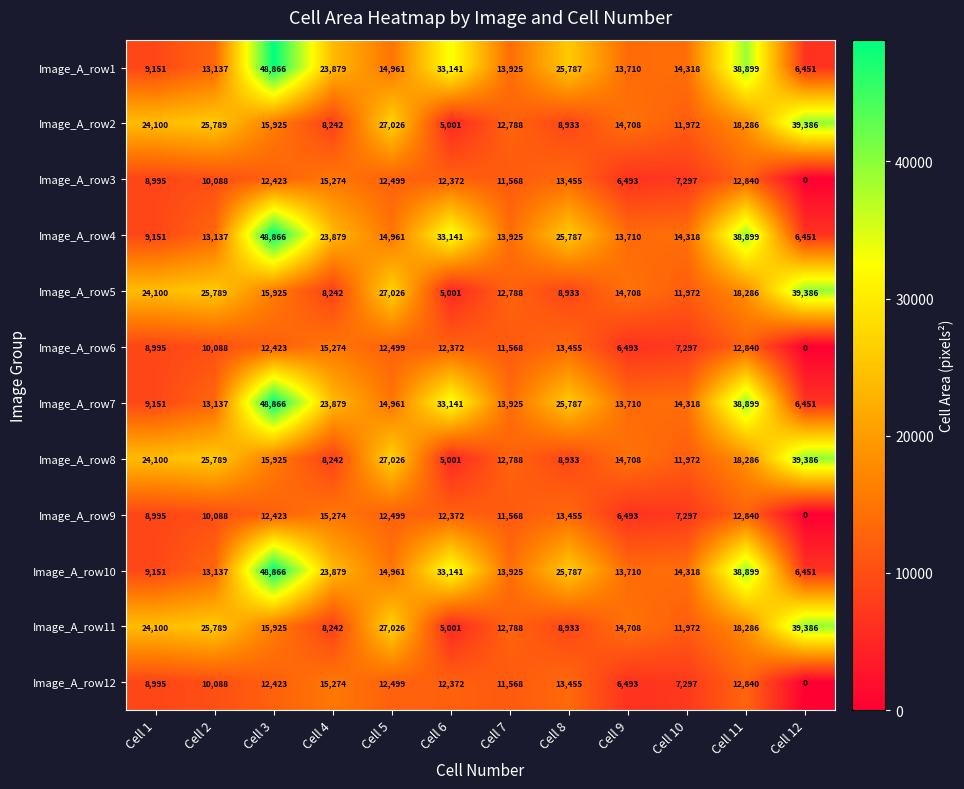

What is the difference between the maximum and minimum values in the Image_A_row11 series?

34385